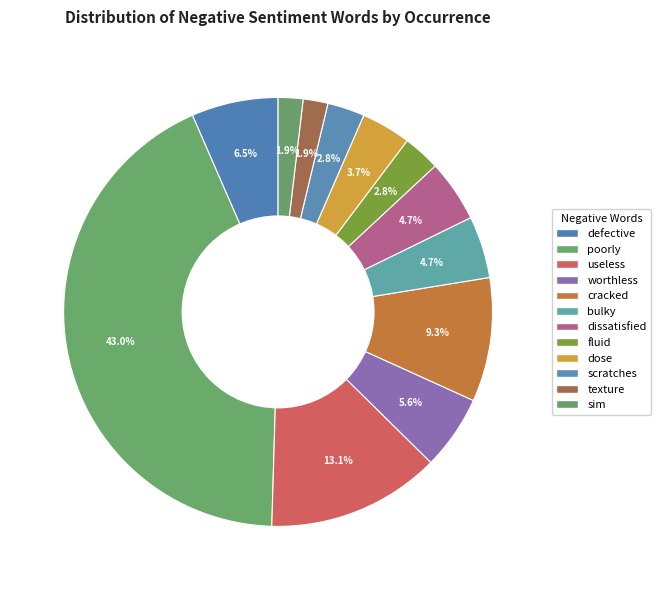

What percentage do defective and worthless together represent?

12.1%